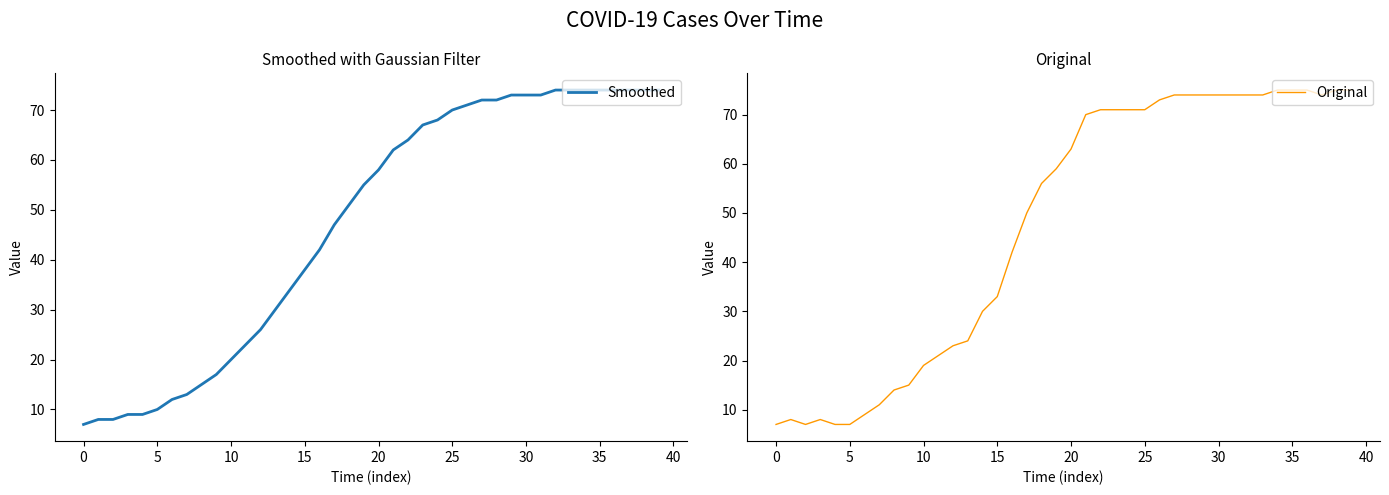

True or false: Original and Smoothed cross at least once.

False